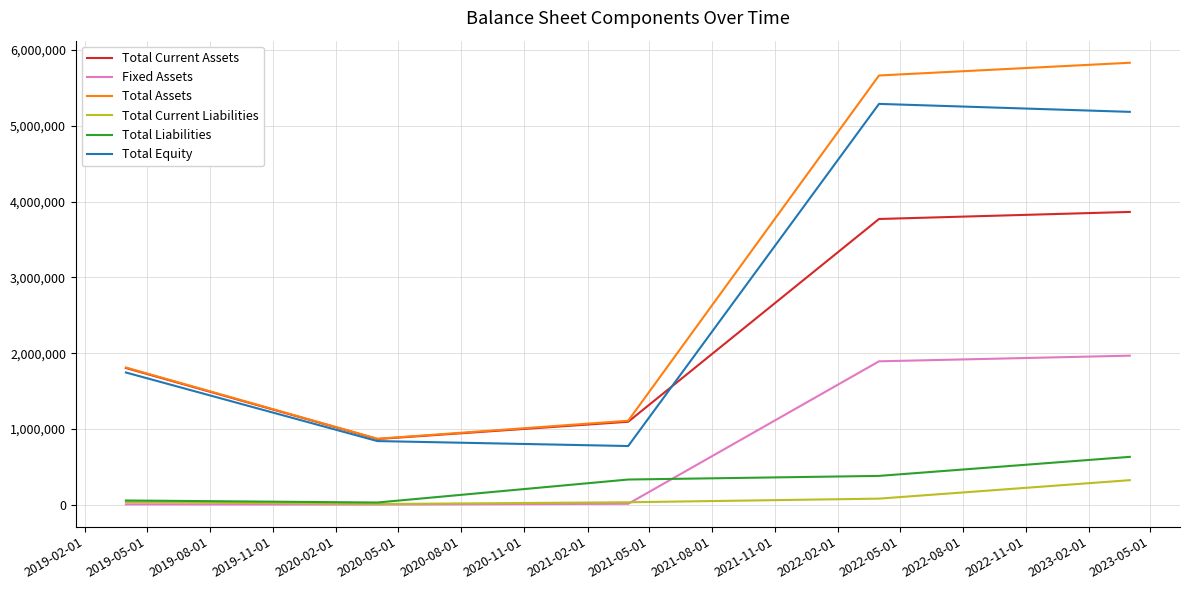

What is the maximum value for Total Liabilities?

632976